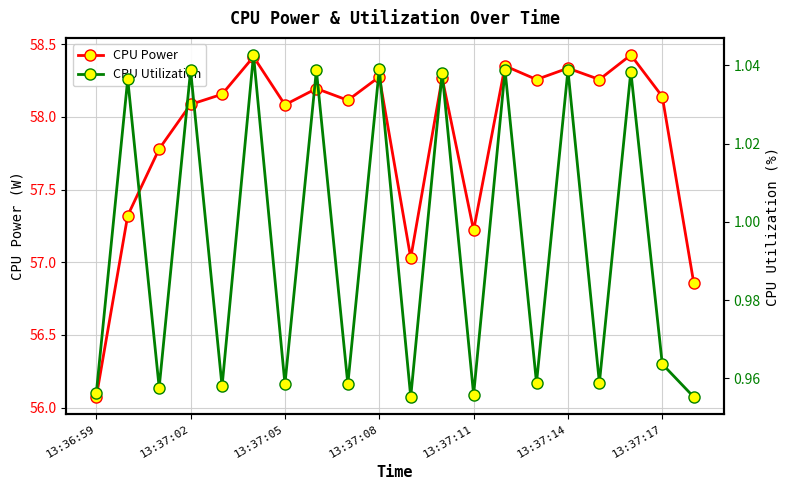

True or false: CPU Power has more than 2 points higher than both neighbors.

True